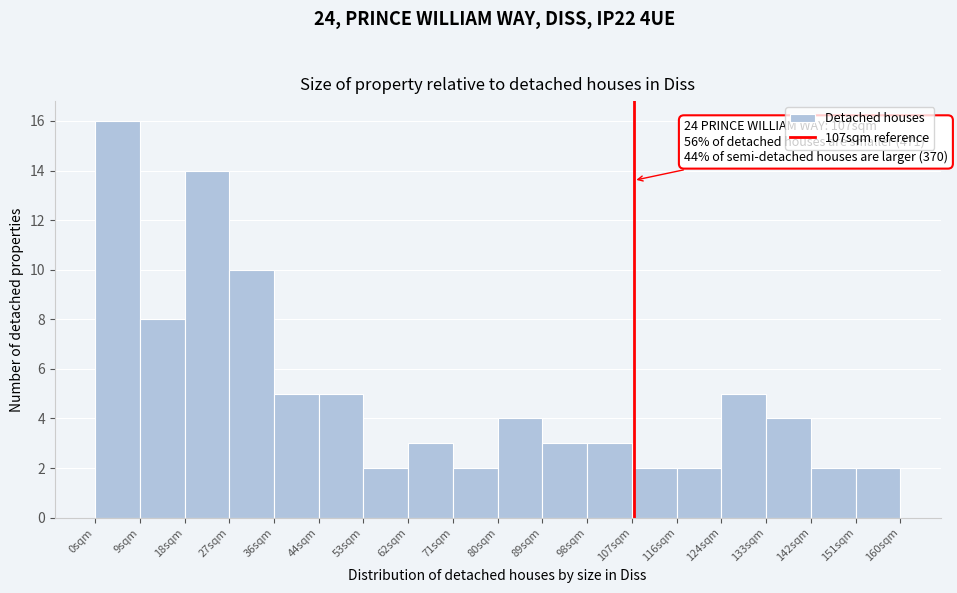

Over which range of the x-axis is the bar tallest?

0 to 9